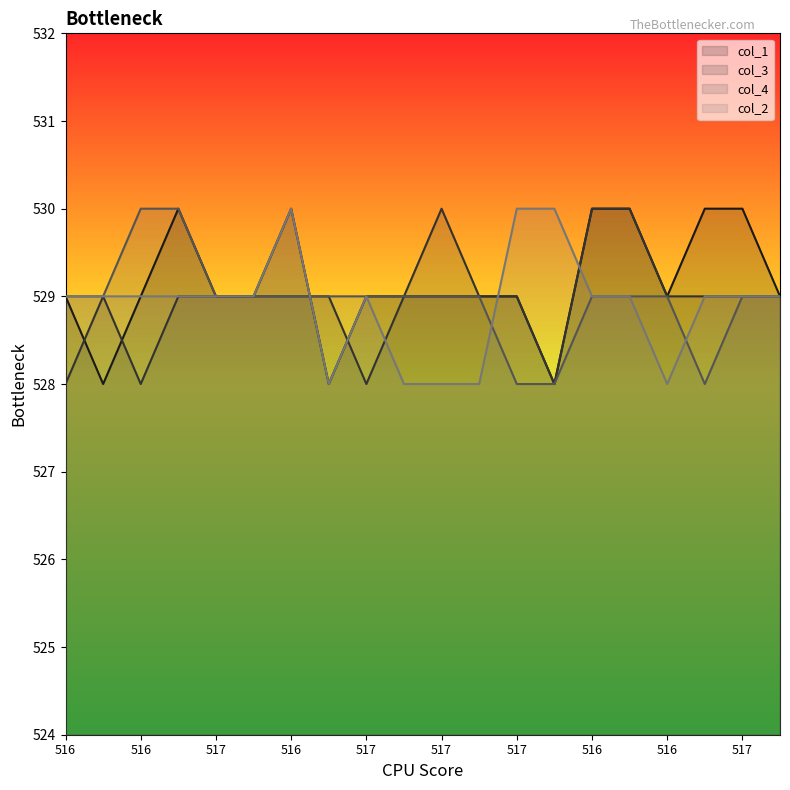

What is the label of the 8th point from the right?

517